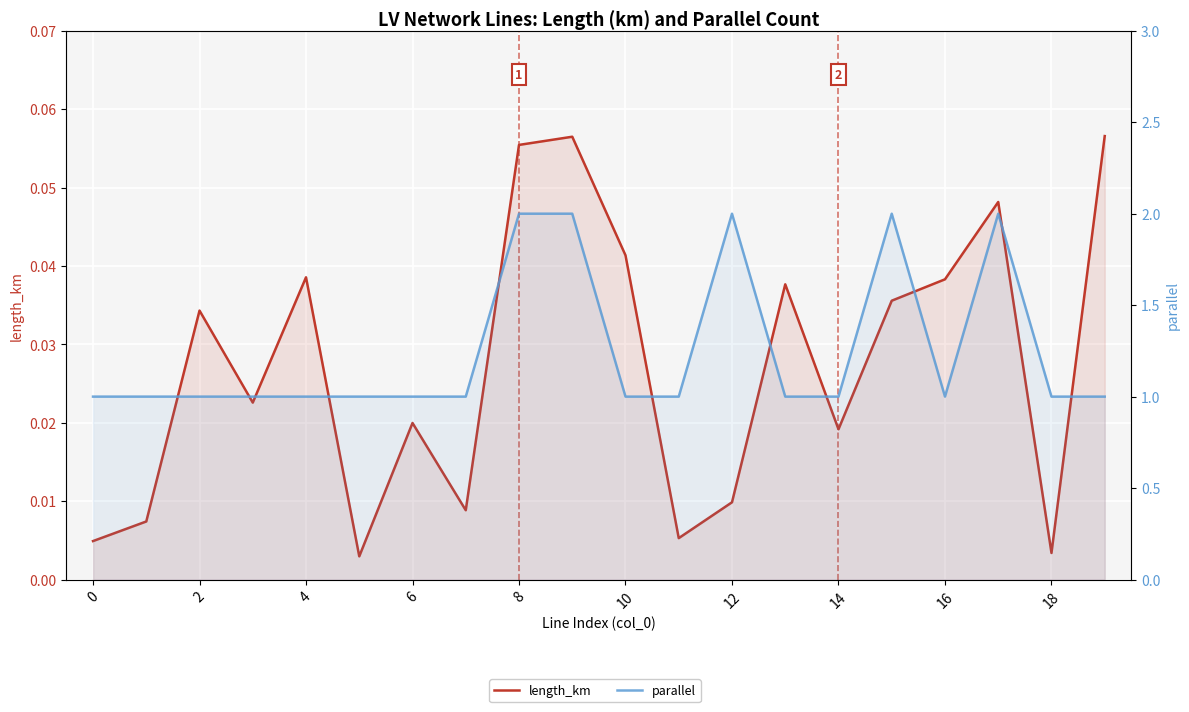

What is the difference between the maximum and minimum values in the length_km series?

0.1